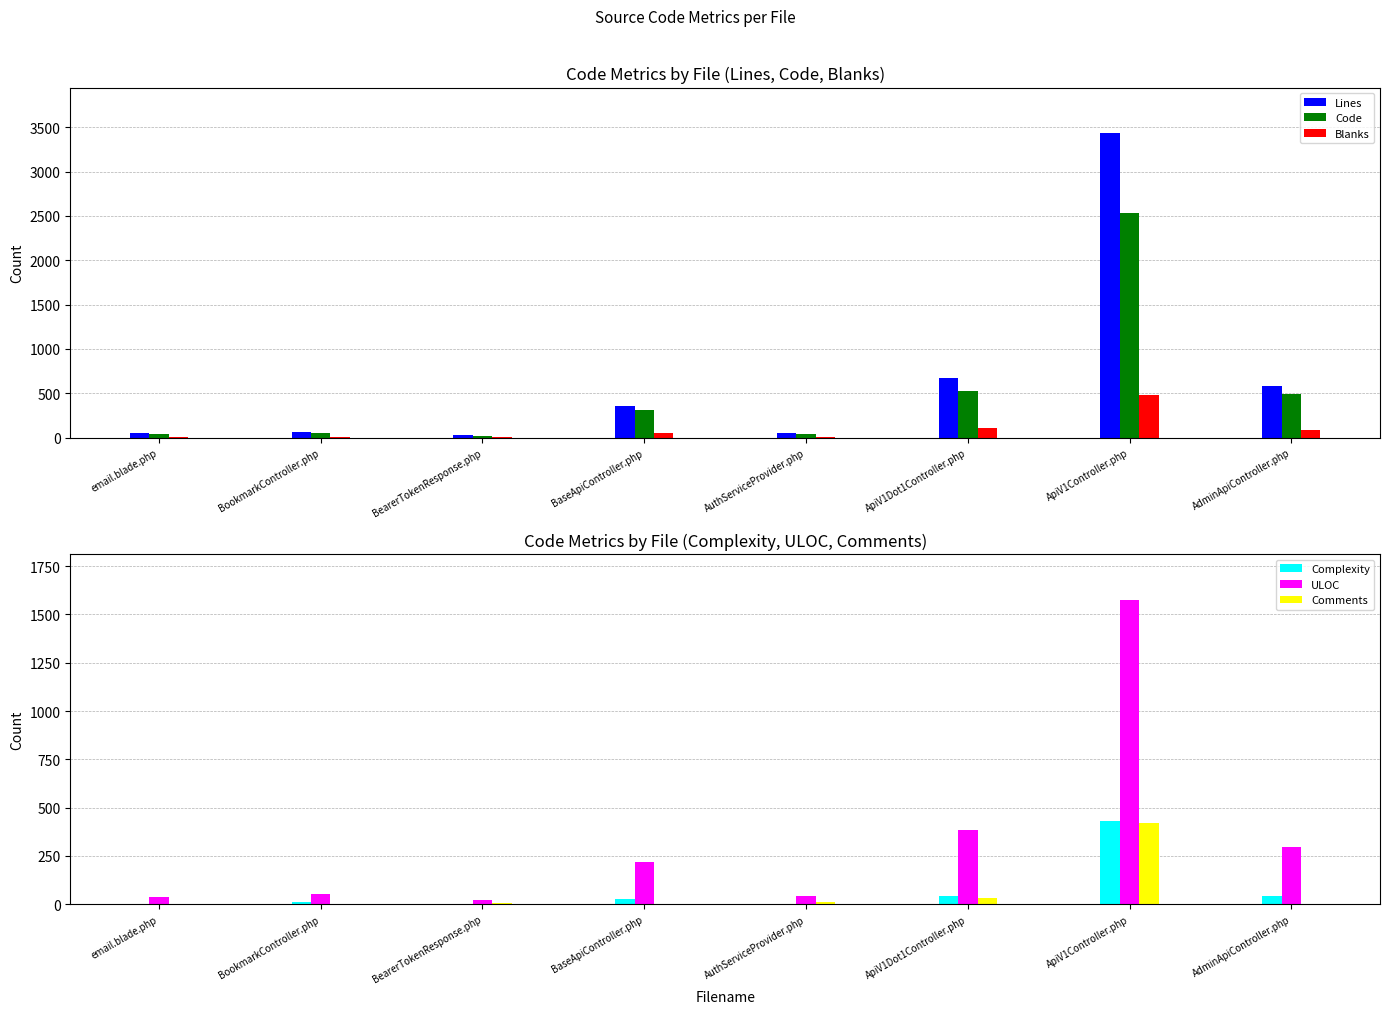

Count the number of categories in the chart.

8